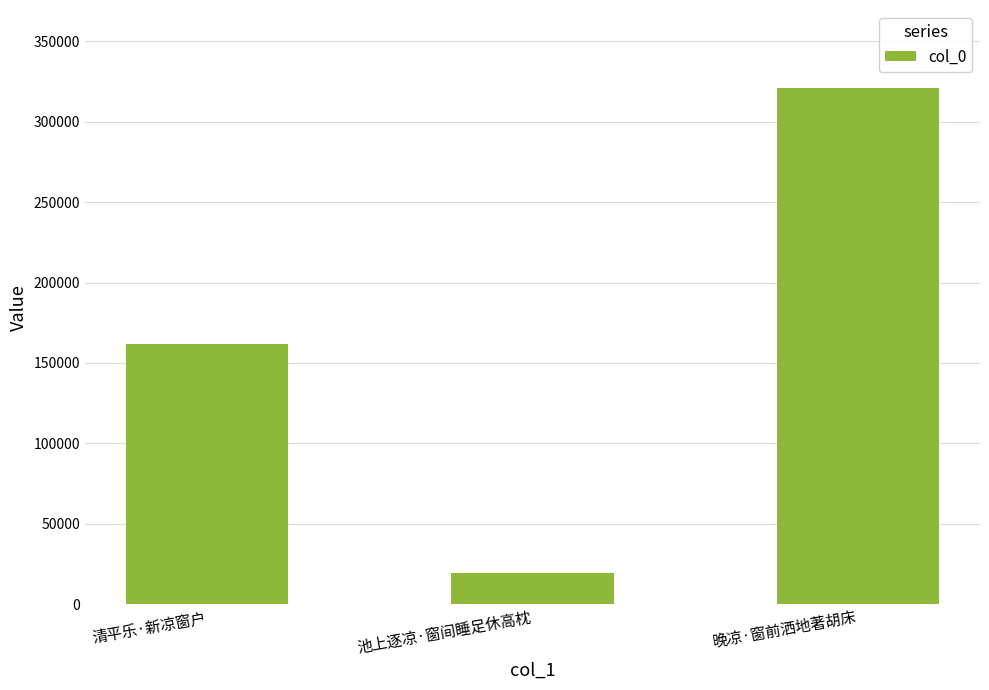

Which label corresponds to the smallest value in the chart?

池上逐凉·窗间睡足休高枕